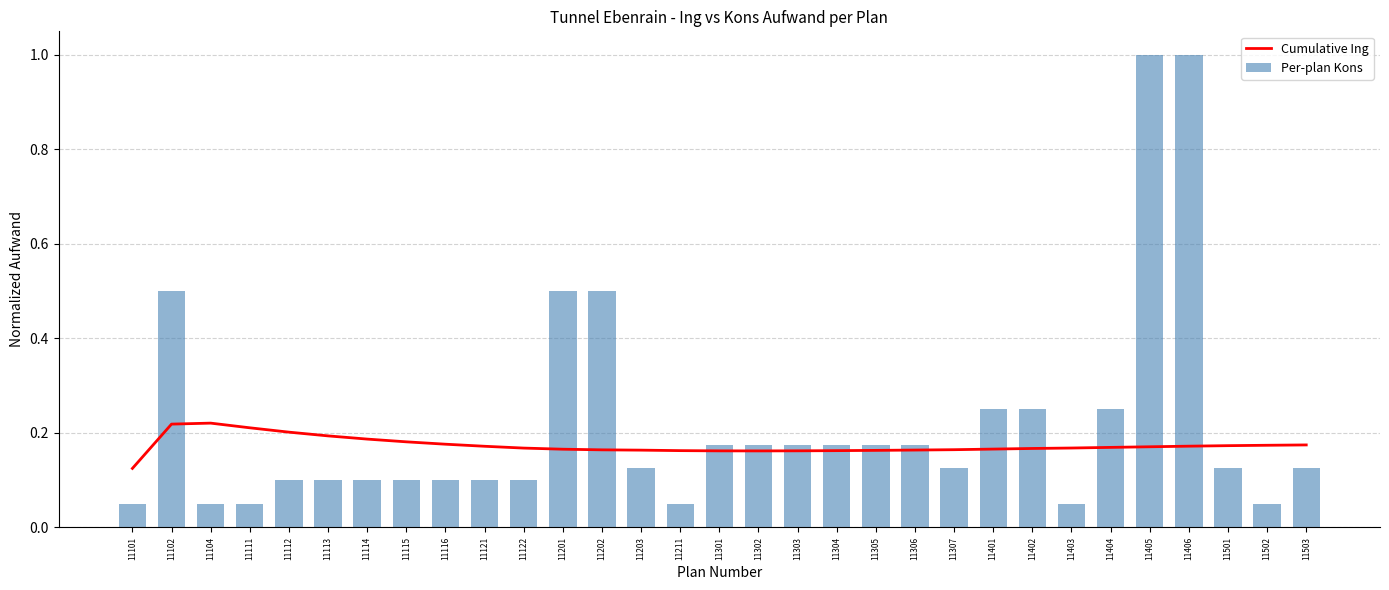

What is the approximate value of Cumulative Ing at 11104?

0.2